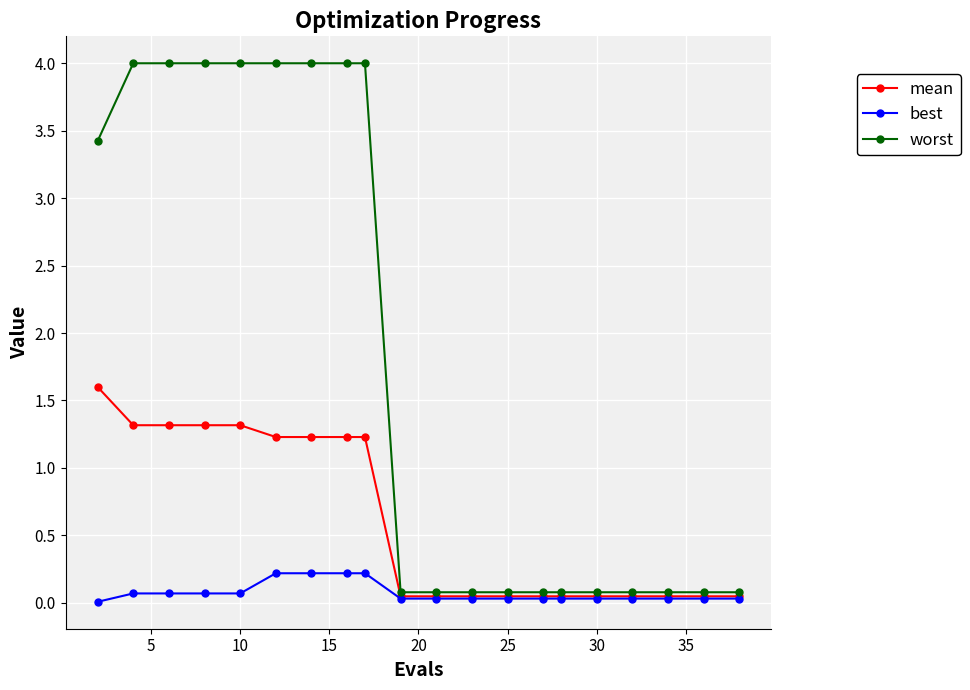

True or false: best and worst intersect in this chart.

False